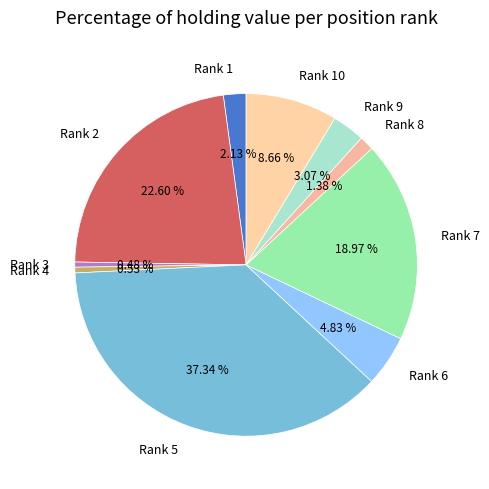

Count the number of slices in the pie.

10